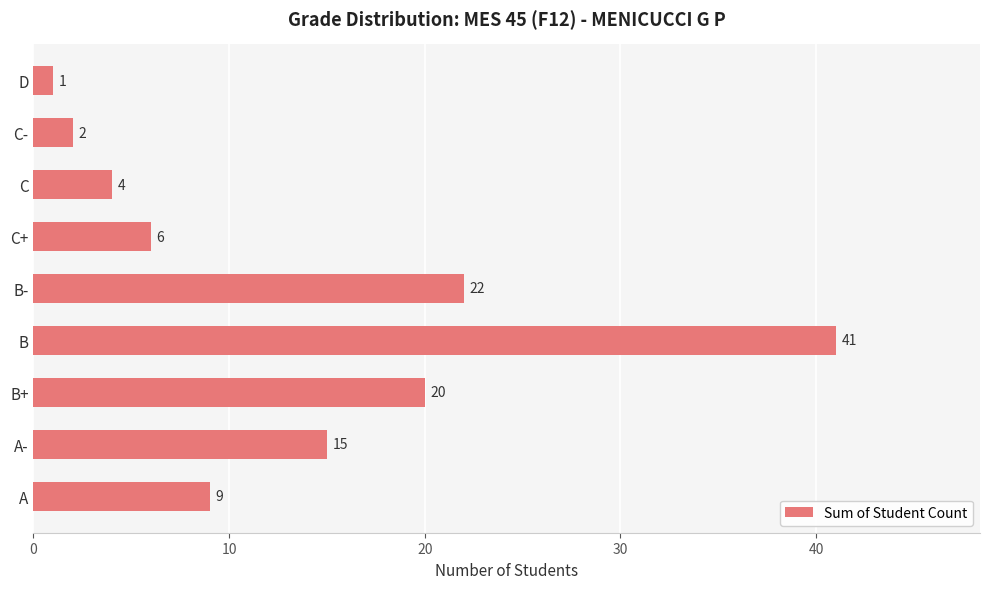

How many data points are less than 9?

4